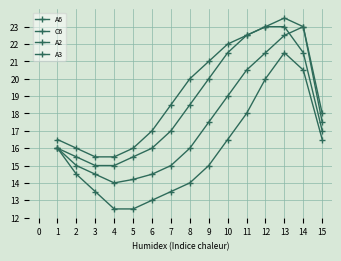

Reading left to right, what are all the values shown in this chart?

A6: 16.0	15.0	14.5	14.0	14.2	14.5	15.0	16.0	17.5	19.0	20.5	21.5	22.5	23.0	17.5
C6: 16.0	15.5	15.0	15.0	15.5	16.0	17.0	18.5	20.0	21.5	22.5	23.0	23.5	23.0	18.0
A2: 16.5	16.0	15.5	15.5	16.0	17.0	18.5	20.0	21.0	22.0	22.5	23.0	23.0	21.5	17.0
A3: 16.0	14.5	13.5	12.5	12.5	13.0	13.5	14.0	15.0	16.5	18.0	20.0	21.5	20.5	16.5